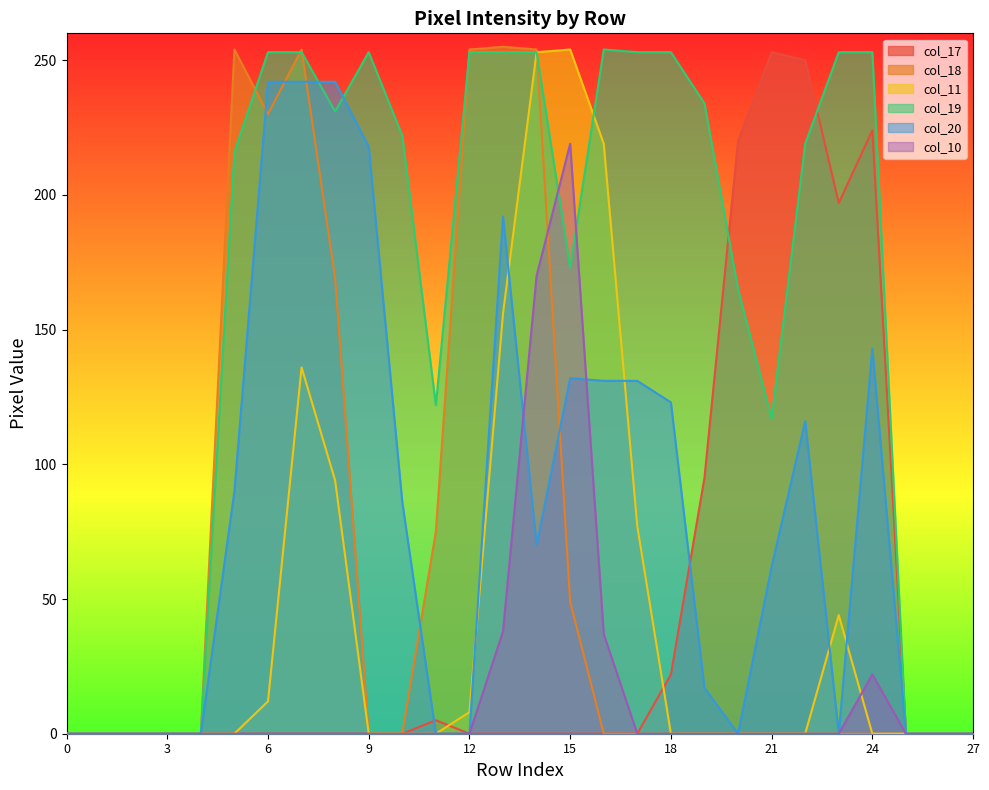

Reading left to right, list all the values displayed in this chart.

col_17: 0=0	1=0	2=0	3=0	4=0	5=0	6=0	7=0	8=0	9=0	10=0	11=5	12=0	13=0	14=0	15=0	16=0	17=0	18=22	19=95	20=220	21=253	22=250	23=197	24=224	25=0	26=0	27=0
col_18: 0=0	1=0	2=0	3=0	4=0	5=254	6=230	7=254	8=169	9=0	10=0	11=75	12=254	13=255	14=254	15=49	16=0	17=0	18=0	19=0	20=0	21=0	22=0	23=0	24=0	25=0	26=0	27=0
col_11: 0=0	1=0	2=0	3=0	4=0	5=0	6=12	7=136	8=94	9=0	10=0	11=0	12=8	13=156	14=253	15=254	16=219	17=77	18=0	19=0	20=0	21=0	22=0	23=44	24=0	25=0	26=0	27=0
col_19: 0=0	1=0	2=0	3=0	4=0	5=216	6=253	7=253	8=231	9=253	10=222	11=122	12=253	13=253	14=253	15=173	16=254	17=253	18=253	19=234	20=165	21=117	22=219	23=253	24=253	25=0	26=0	27=0
col_20: 0=0	1=0	2=0	3=0	4=0	5=90	6=242	7=242	8=242	9=218	10=86	11=0	12=0	13=192	14=70	15=132	16=131	17=131	18=123	19=17	20=0	21=62	22=116	23=0	24=143	25=0	26=0	27=0
col_10: 0=0	1=0	2=0	3=0	4=0	5=0	6=0	7=0	8=0	9=0	10=0	11=0	12=0	13=38	14=170	15=219	16=37	17=0	18=0	19=0	20=0	21=0	22=0	23=0	24=22	25=0	26=0	27=0